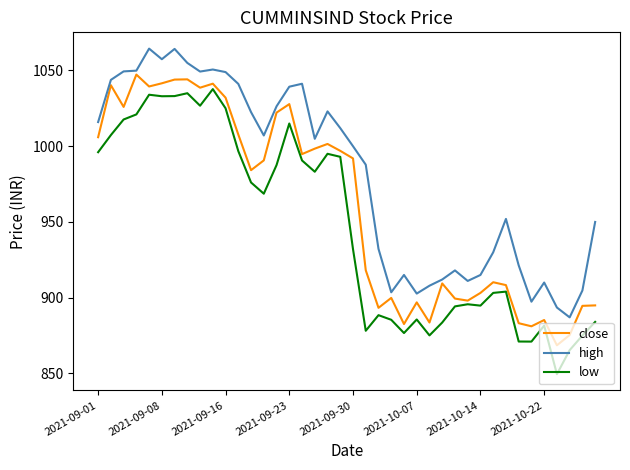

How many categories are shown in the chart?

40